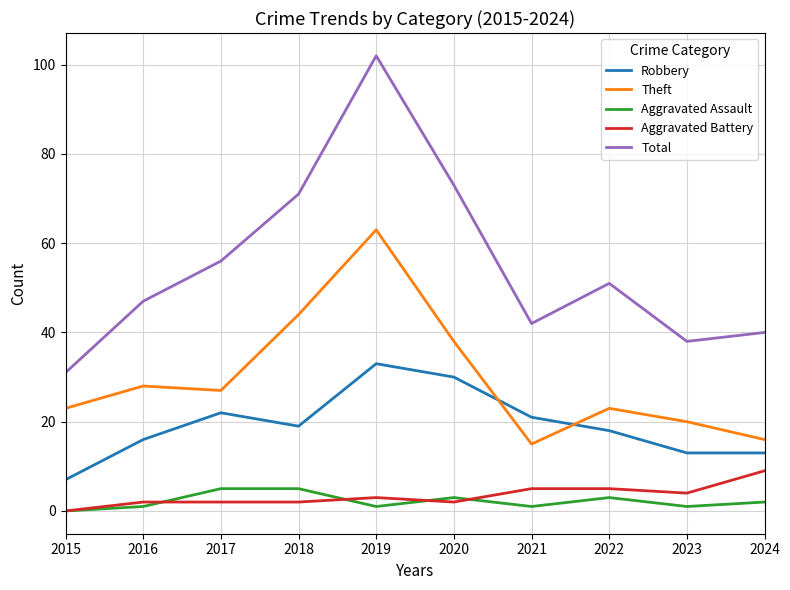

Is this an area chart (filled region under the line)?

No